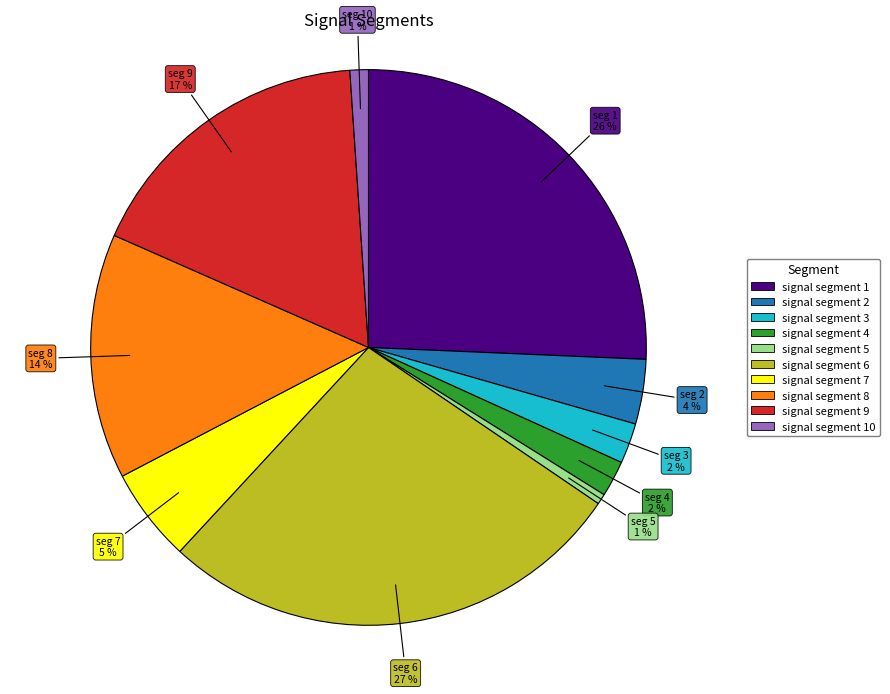

To the nearest percent, what percentage of the pie is seg 6?

27%